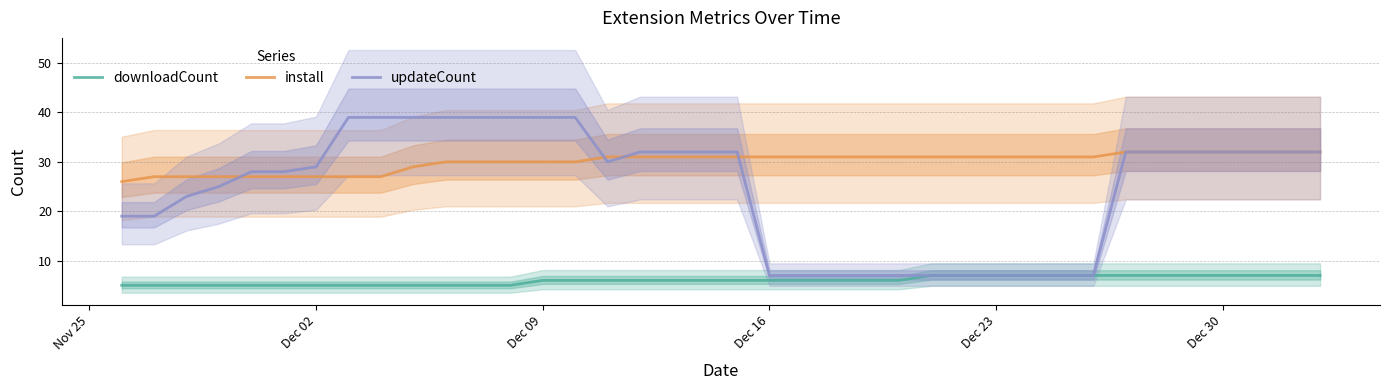

True or false: downloadCount and install cross at least once.

False